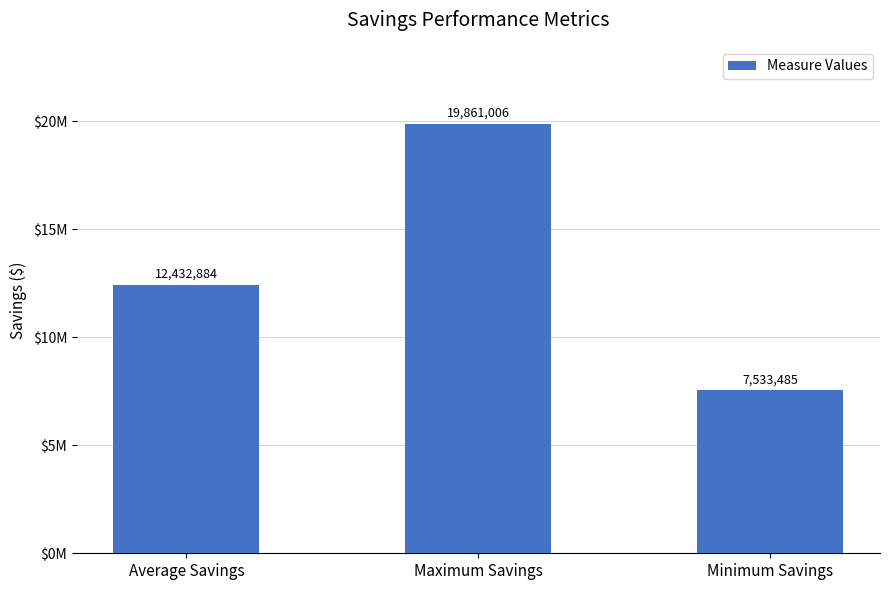

Is it true that the value at Average Savings is 12432884.5?

True